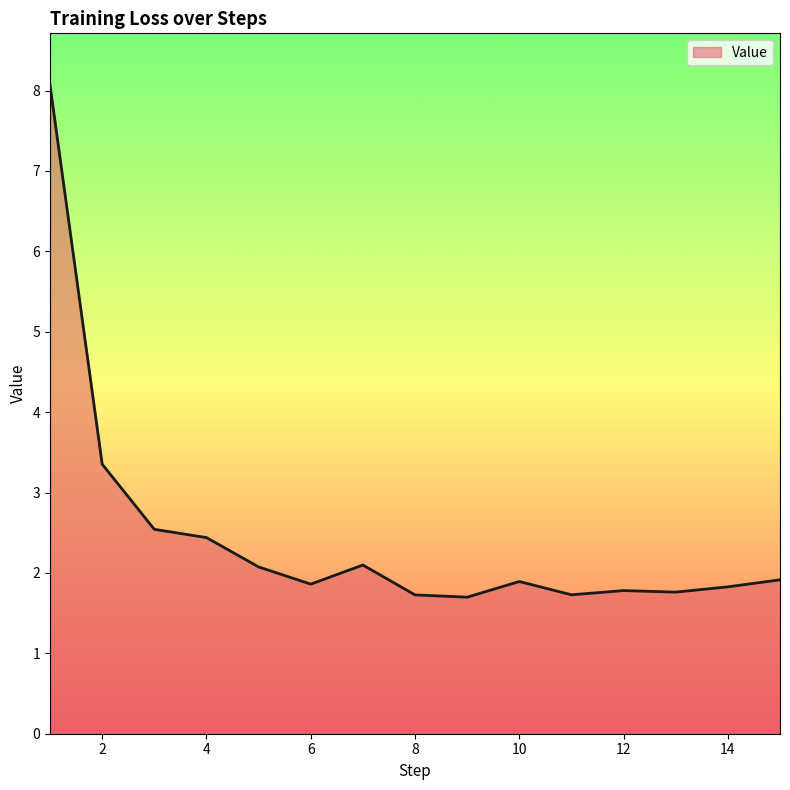

What is the maximum value shown in the chart?

8.1